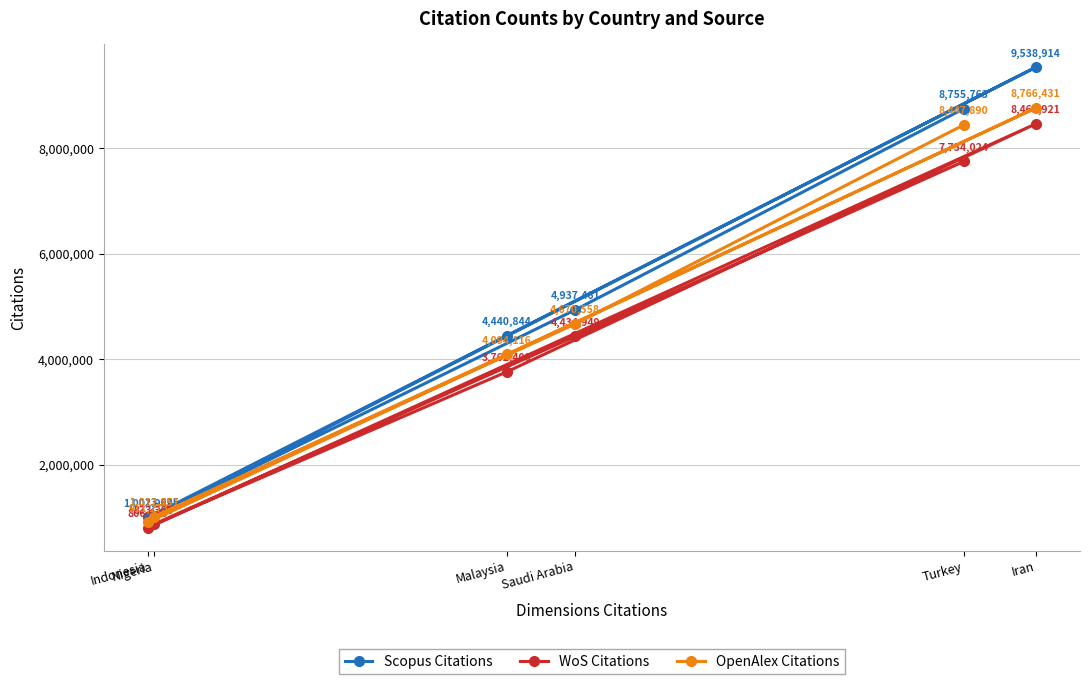

Reading left to right, extract all data points from this chart.

Scopus Citations: Indonesia=1001989	Nigeria=1023625	Malaysia=4440844	Saudi Arabia=4937461	Turkey=8755763	Iran=9538914
WoS Citations: Indonesia=806070	Nigeria=873295	Malaysia=3762408	Saudi Arabia=4434949	Turkey=7754024	Iran=8465921
OpenAlex Citations: Indonesia=911273	Nigeria=1012851	Malaysia=4094116	Saudi Arabia=4670558	Turkey=8447890	Iran=8766431